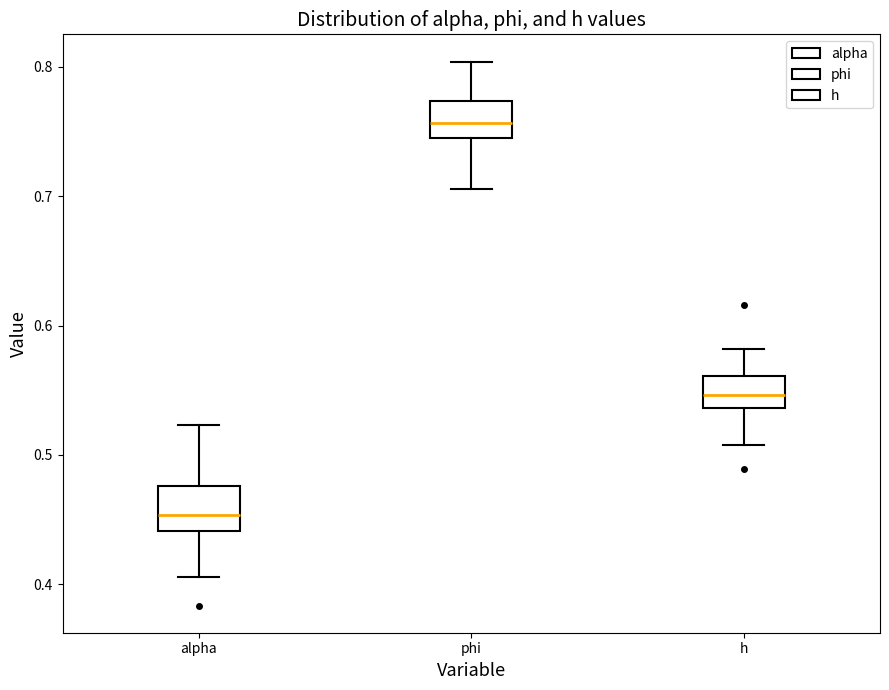

Reading left to right, transcribe this box plot: for each box, give where its median line is, the range the box spans, and where its two whiskers end, as read against the y-axis. The values are not printed on the chart, so give them approximately, as read against the axis.

alpha: median 0.45, box 0.44 to 0.48, whiskers 0.41 to 0.52
phi: median 0.76, box 0.74 to 0.77, whiskers 0.71 to 0.80
h: median 0.55, box 0.54 to 0.56, whiskers 0.51 to 0.58